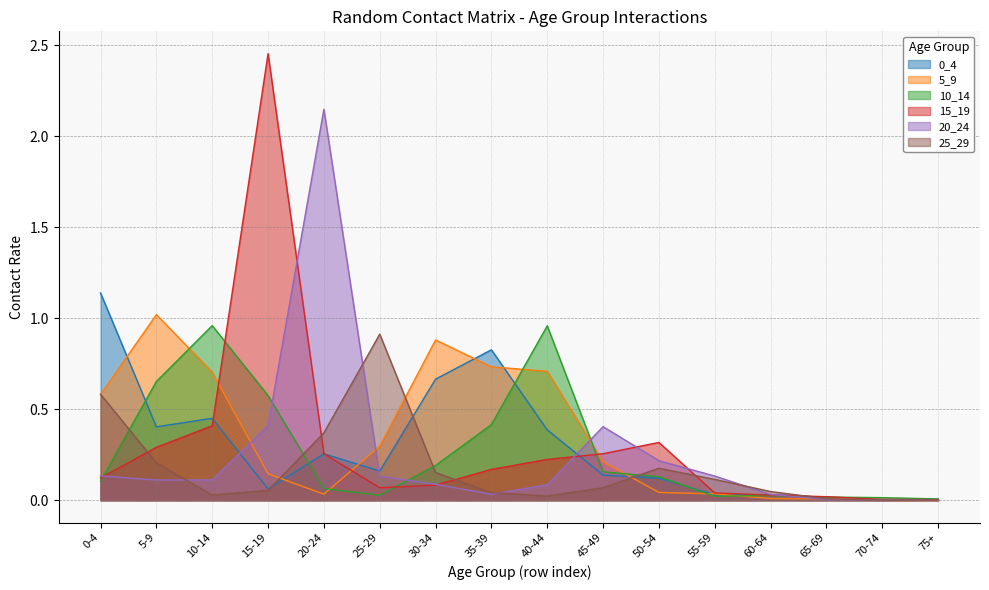

Which series has the largest total across all categories?

5_9